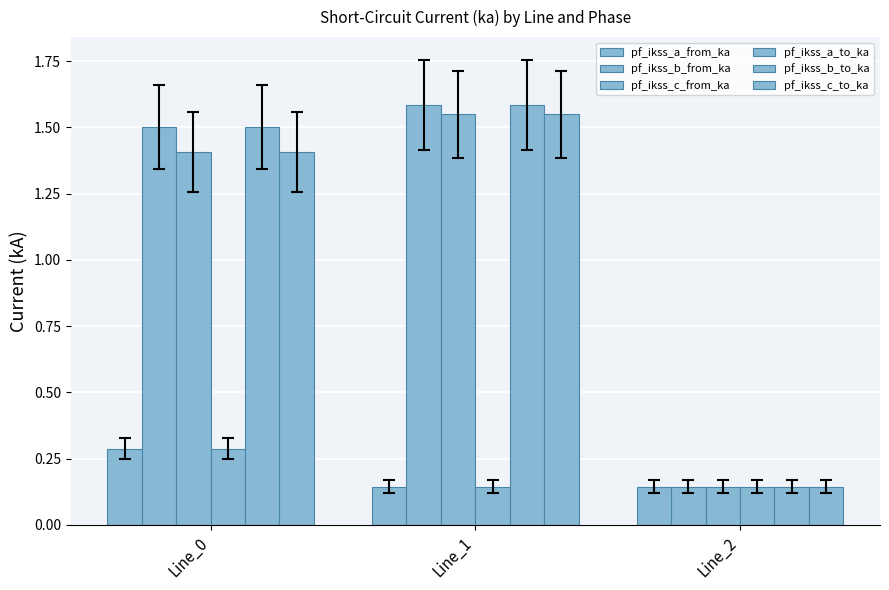

Does the chart contain any negative values?

No